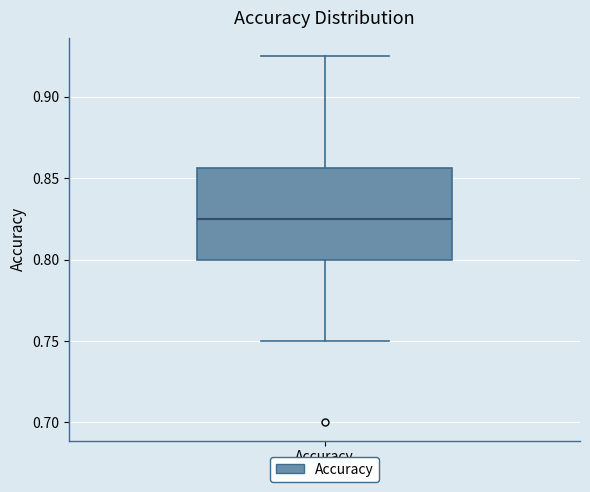

Where does the median line of the box for Accuracy sit on the y-axis? The values are not printed on the chart, so give them approximately, as read against the axis.

0.825